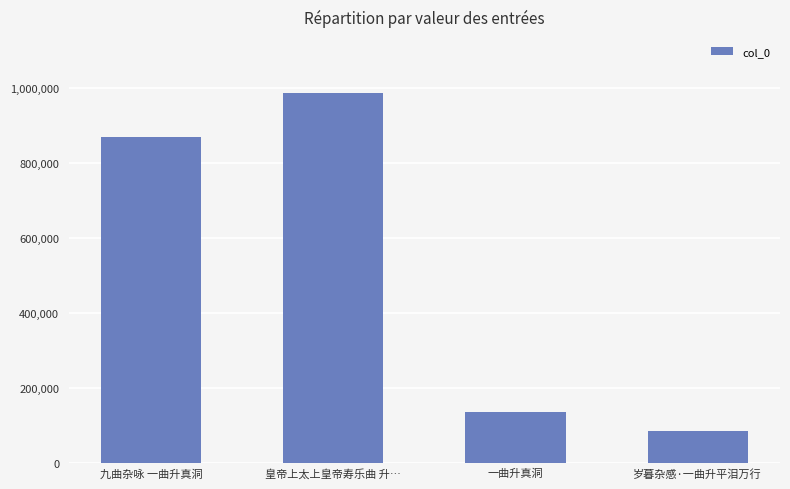

How many bars are there in total?

4